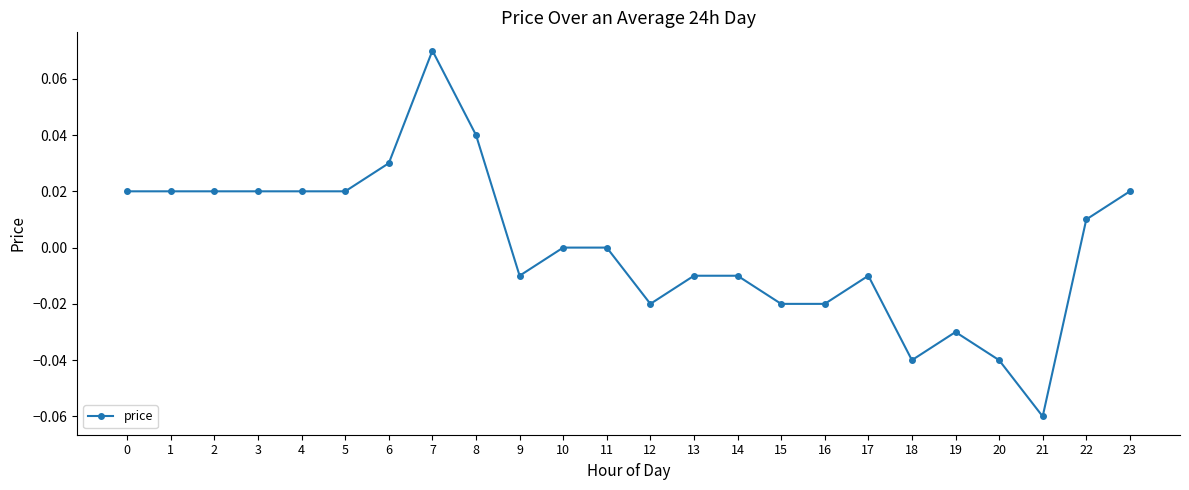

At which category does the chart reach its minimum across all series?

21